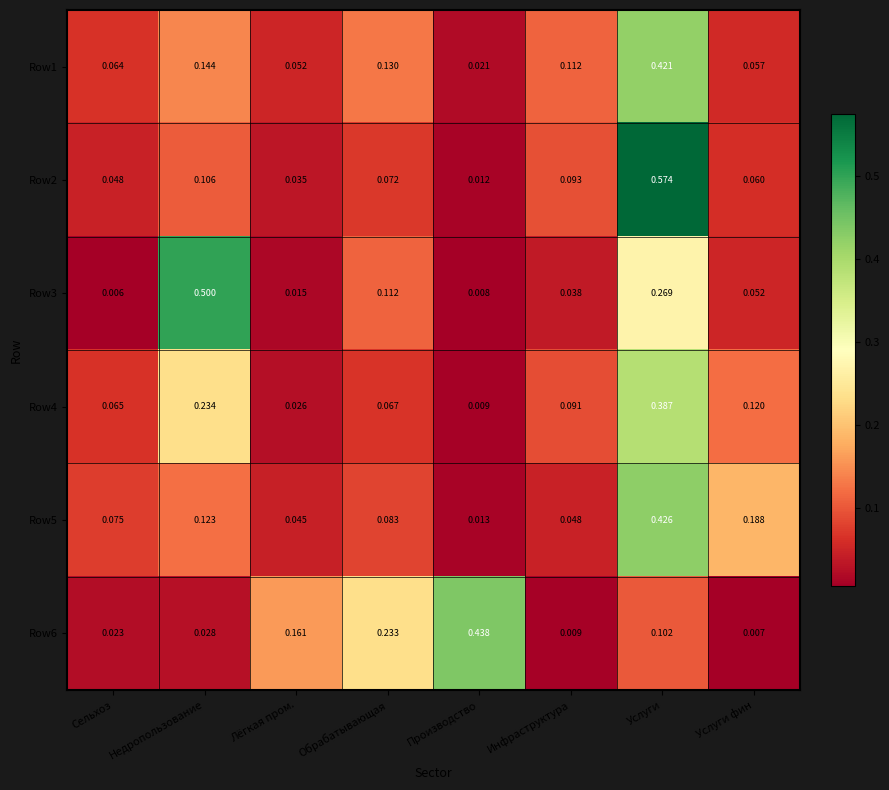

At which label does Row1 reach its peak?

Услуги